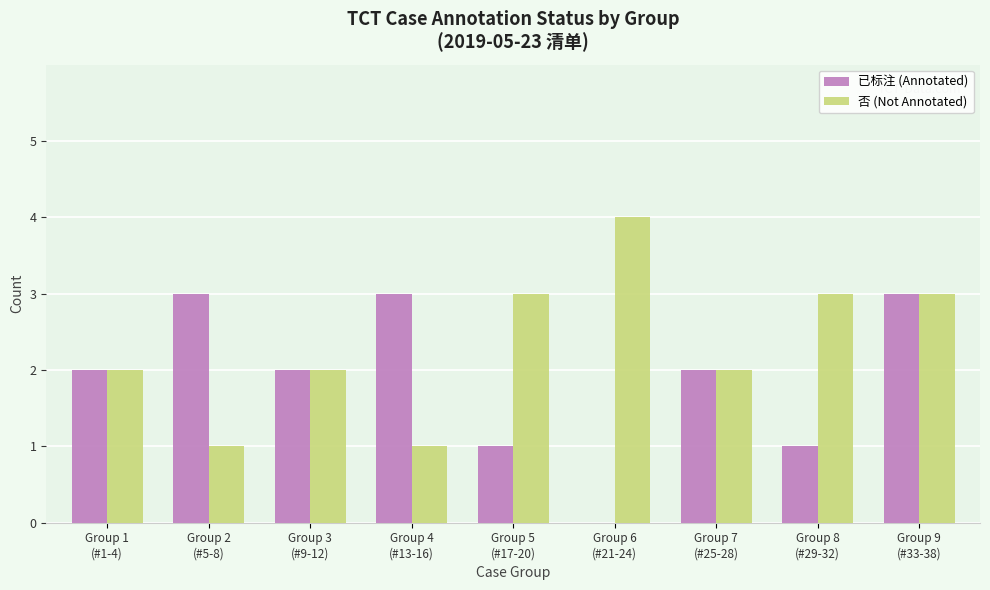

What are all the series names shown in the legend?

已标注 (Annotated), 否 (Not Annotated)